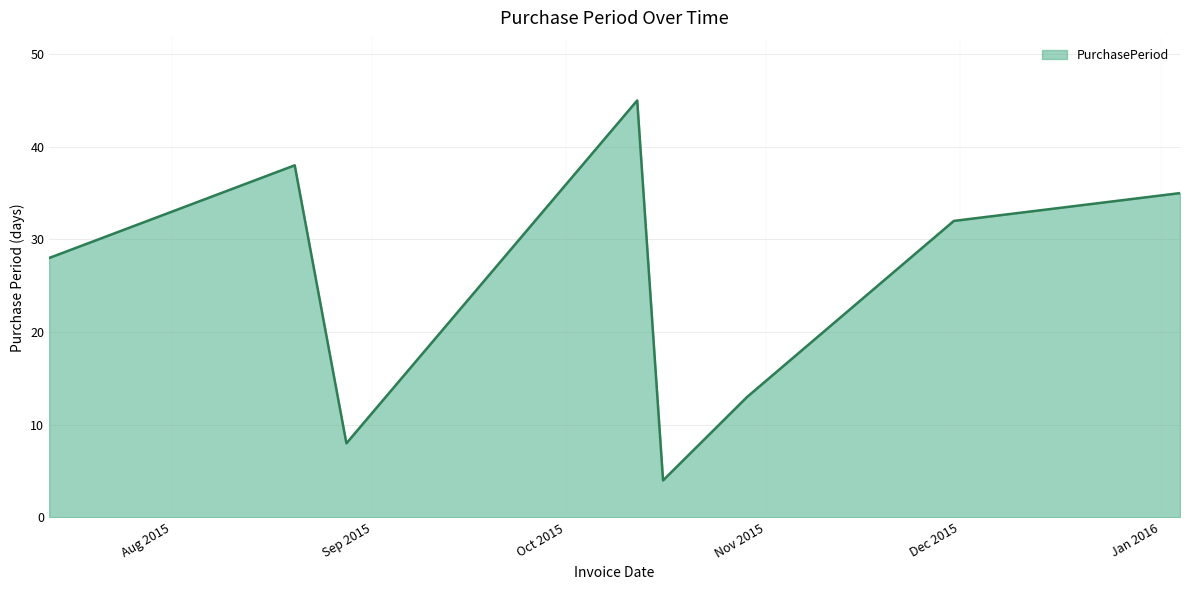

How many interior local valleys (lower than both neighbors) does the data have?

2